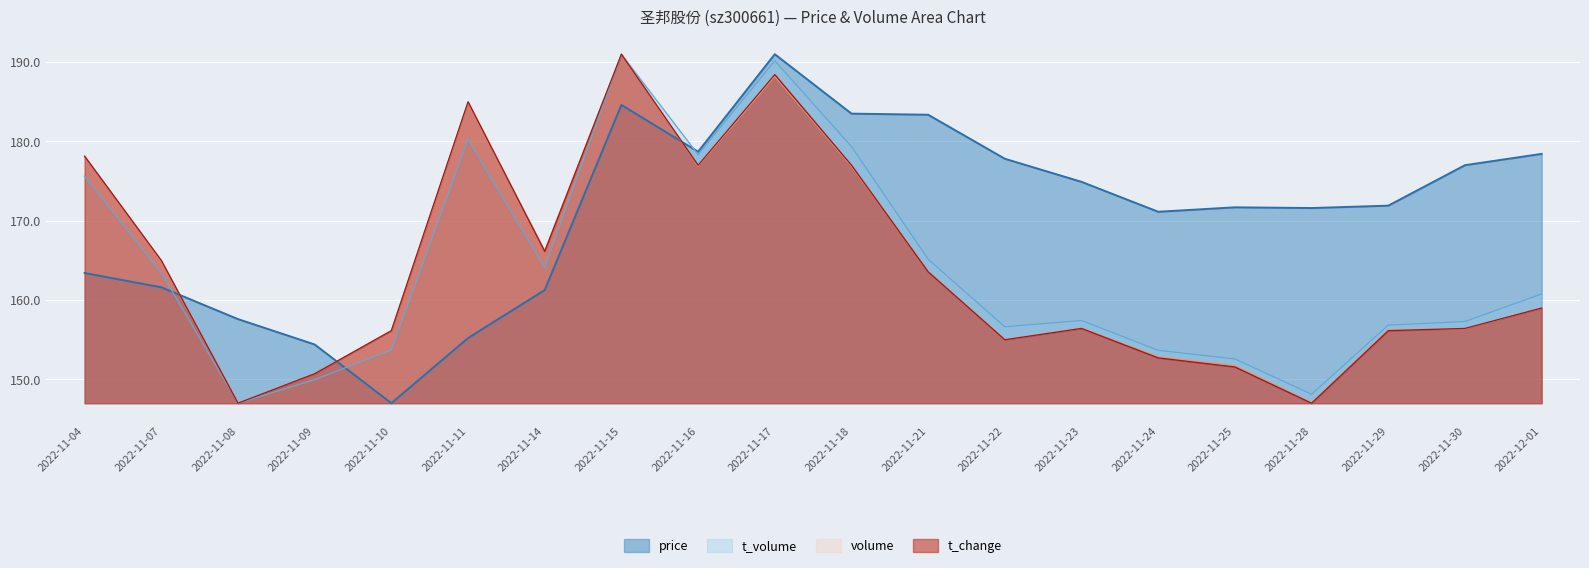

The volume series shows 232.5 at 2022-11-07. True or false?

False